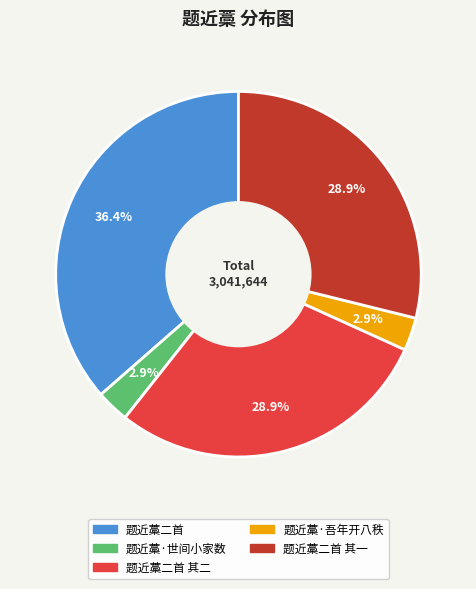

Is there any slice that represents more than half of the pie?

No